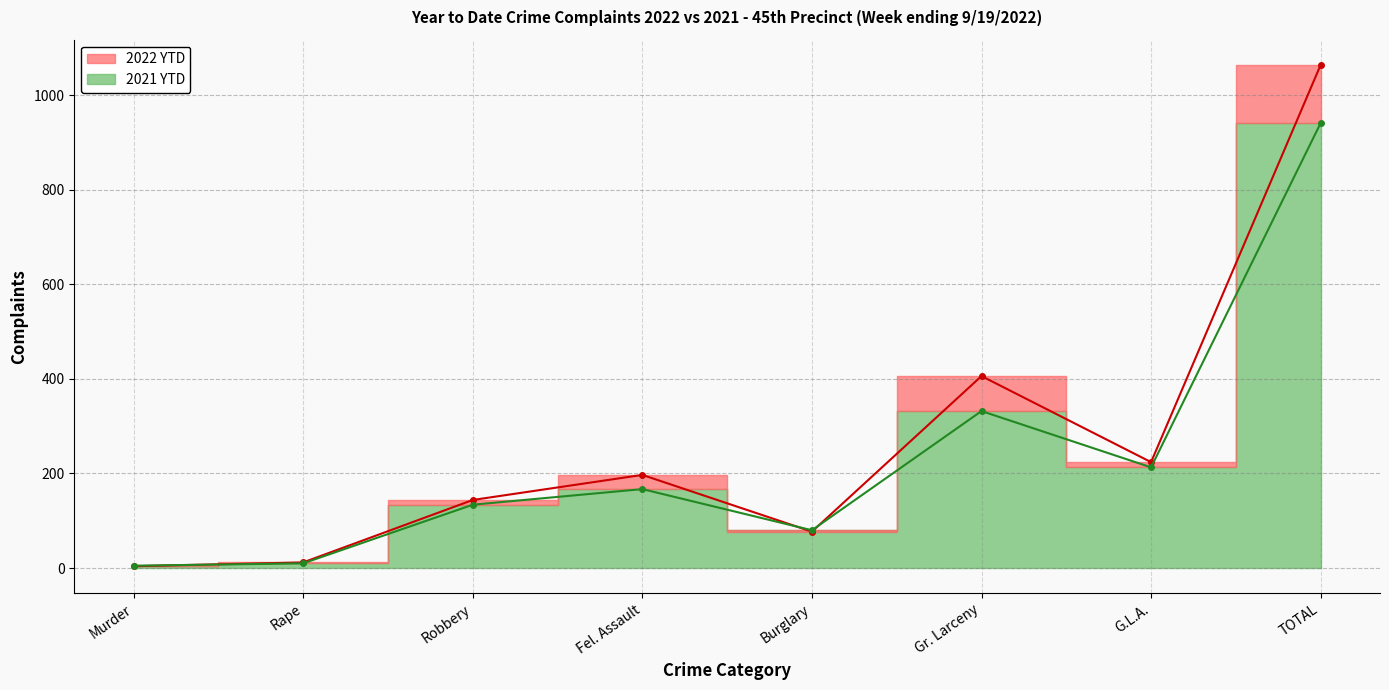

Where is 2021 YTD nearest to the value 473?

Gr. Larceny